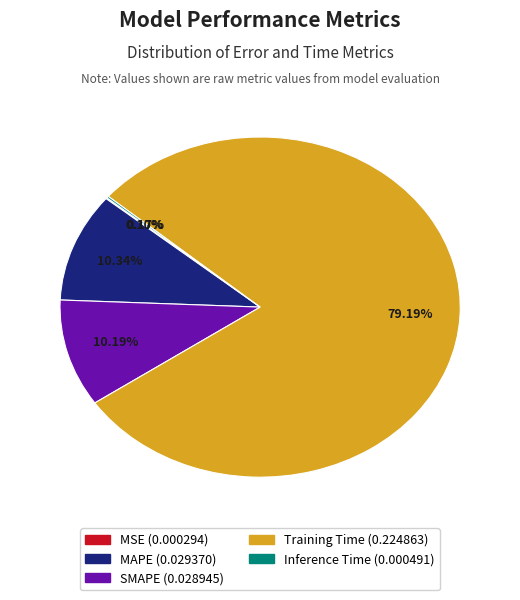

To the nearest percent, what is the difference between the largest and smallest slice percentages?

79%